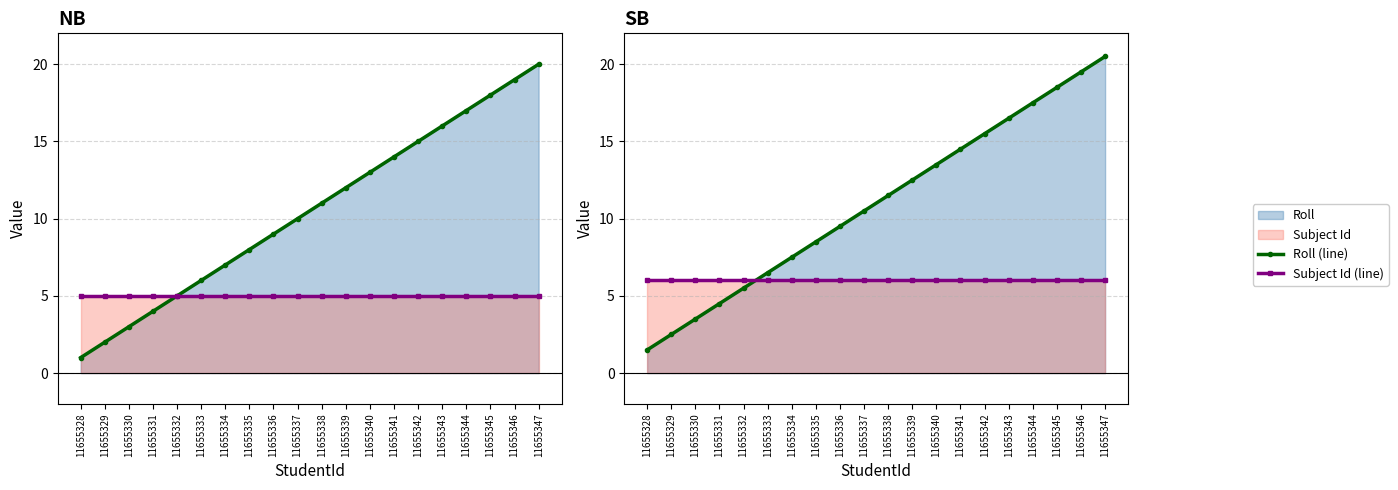

List the labels in order of Subject Id (line) value, largest first.

11655328, 11655329, 11655330, 11655331, 11655332, 11655333, 11655334, 11655335, 11655336, 11655337, 11655338, 11655339, 11655340, 11655341, 11655342, 11655343, 11655344, 11655345, 11655346, 11655347